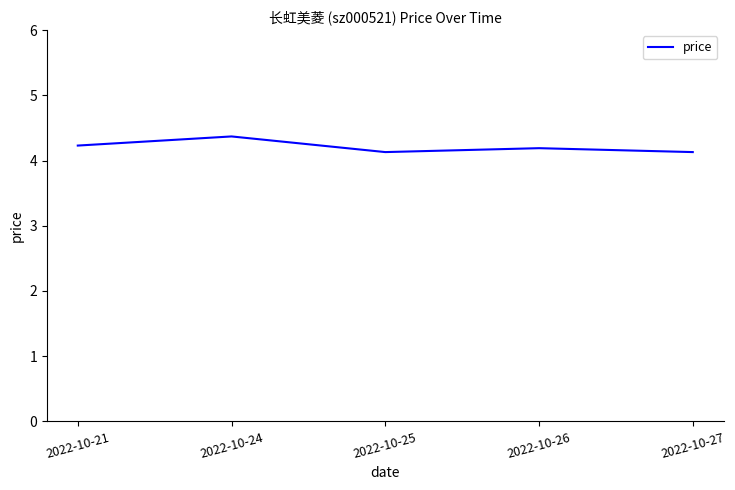

Count the values in the range 4 to 5.

5